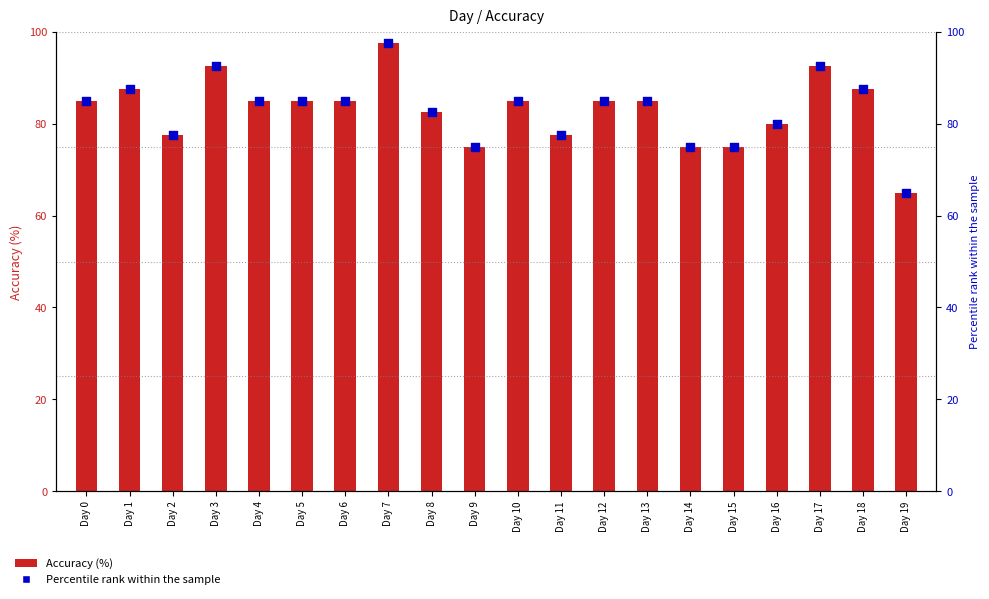

Which series contains the highest Y value?

Accuracy (%)